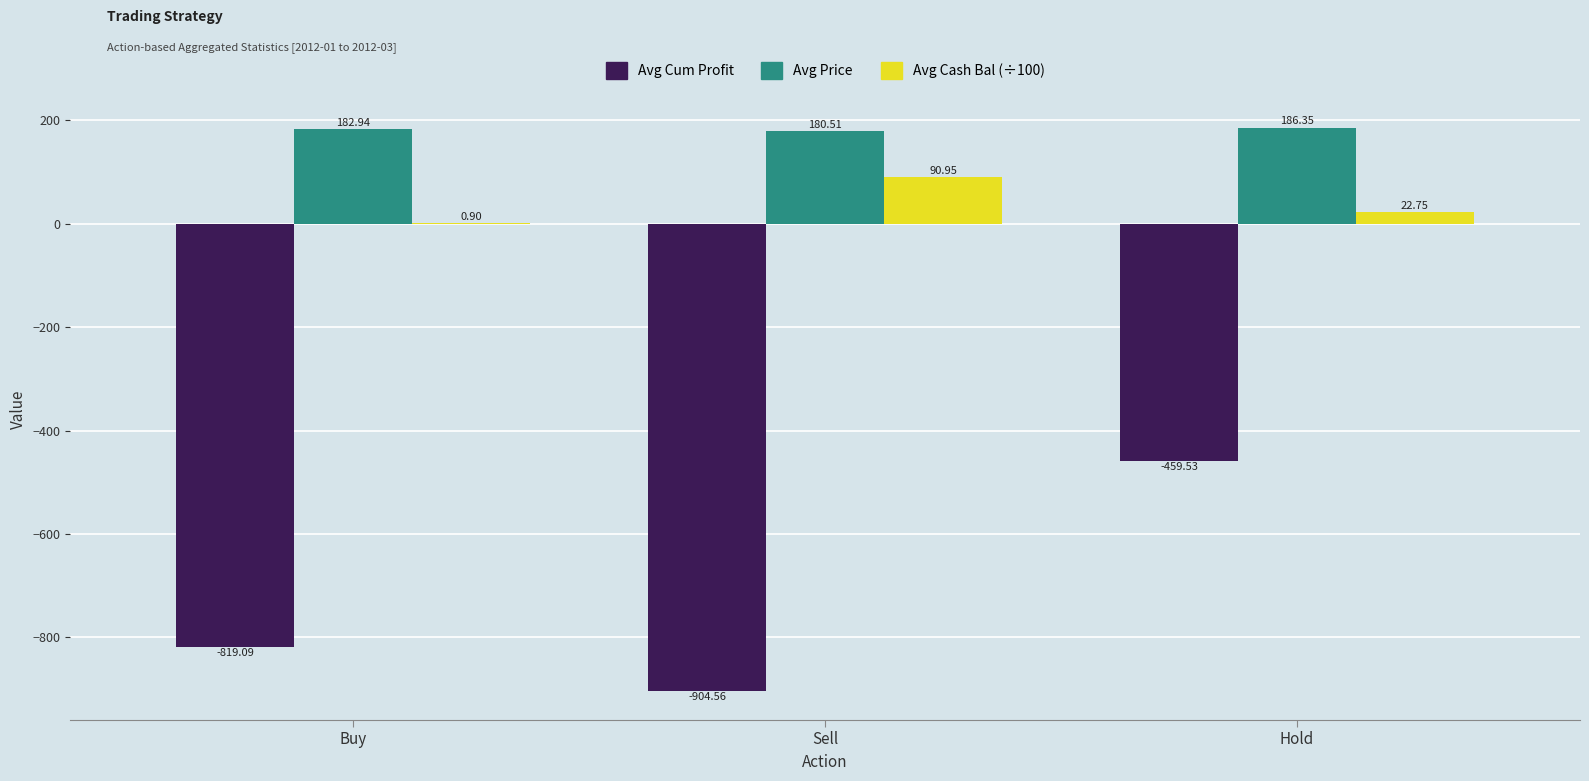

What is the difference between the Avg Price values at Hold and Sell?

5.8